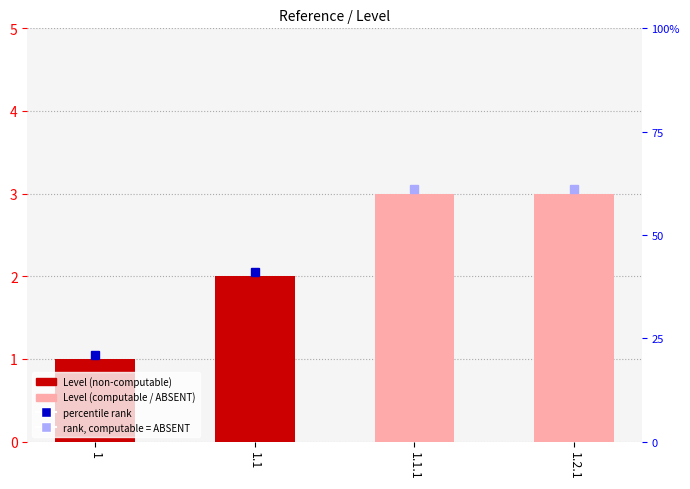

Between 1.1.1 and 1, which is larger?

1.1.1